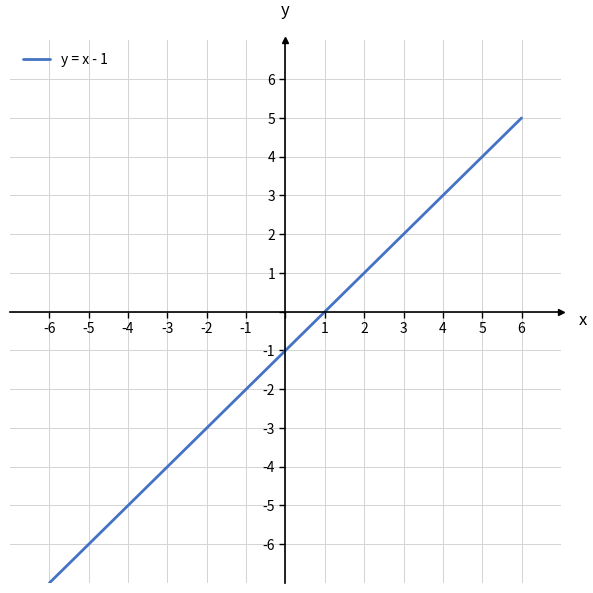

What is the minimum value shown in the chart?

-7